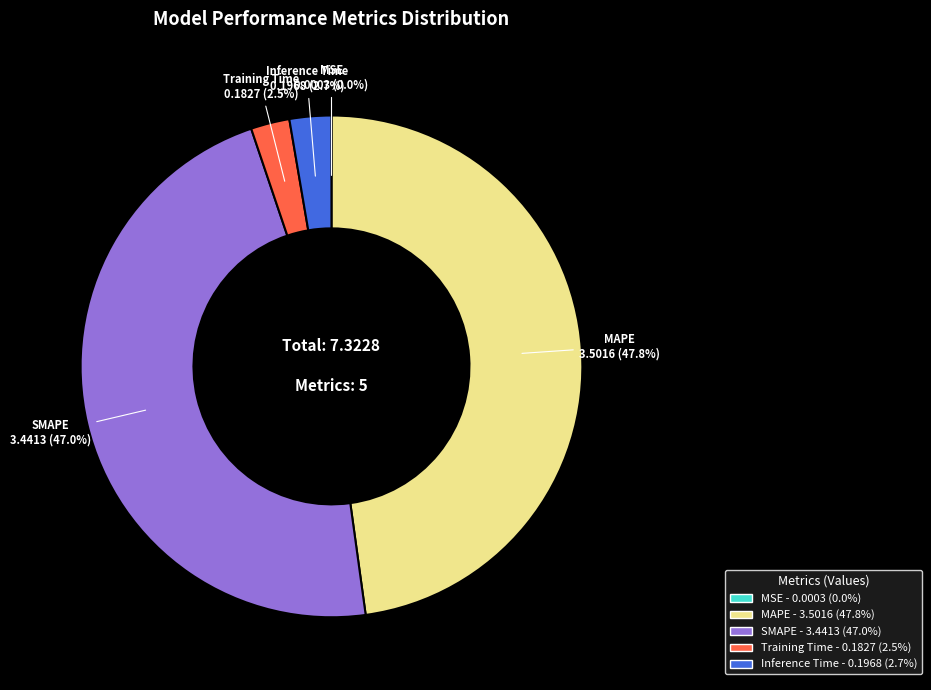

Does MAPE represent more than half of the total?

No